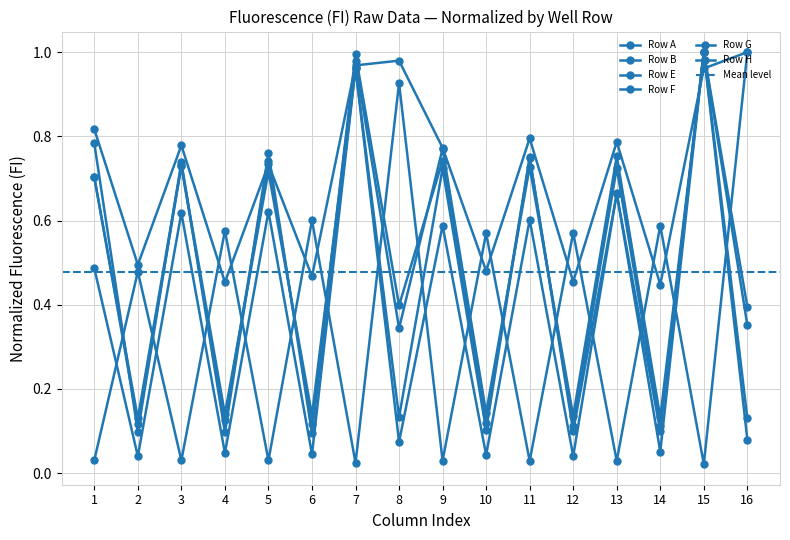

Does the chart have visible grid lines?

Yes